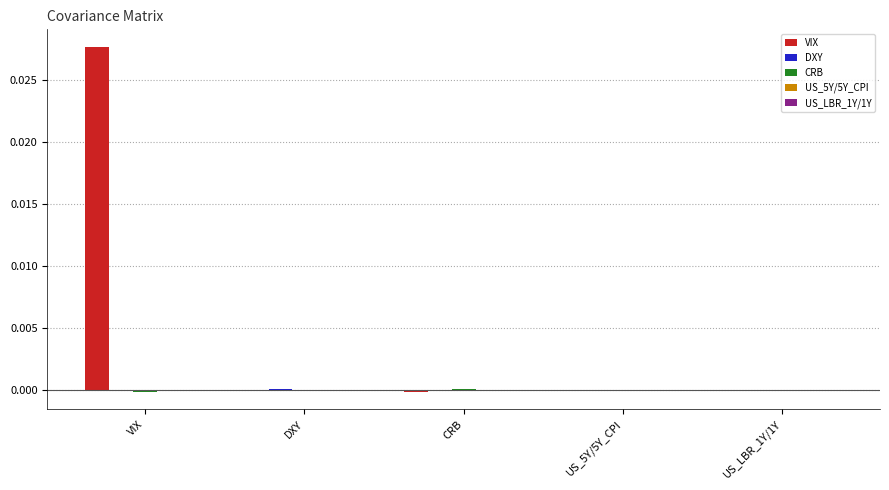

At which category is the sum across all series the highest?

VIX